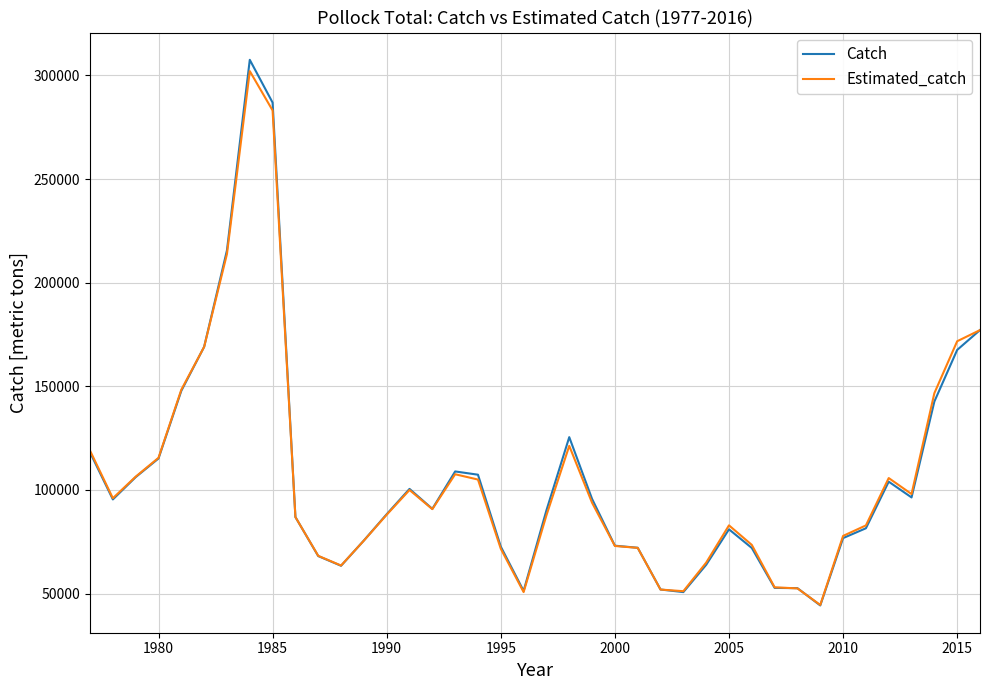

What is the greatest value displayed?

307540.8